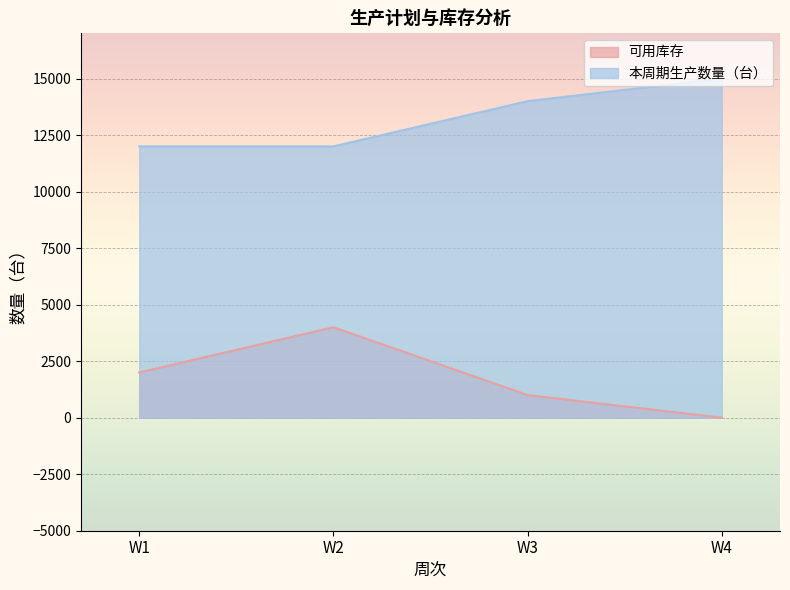

Read the 本周期生产数量（台） value at W4, to the nearest 10.

15000